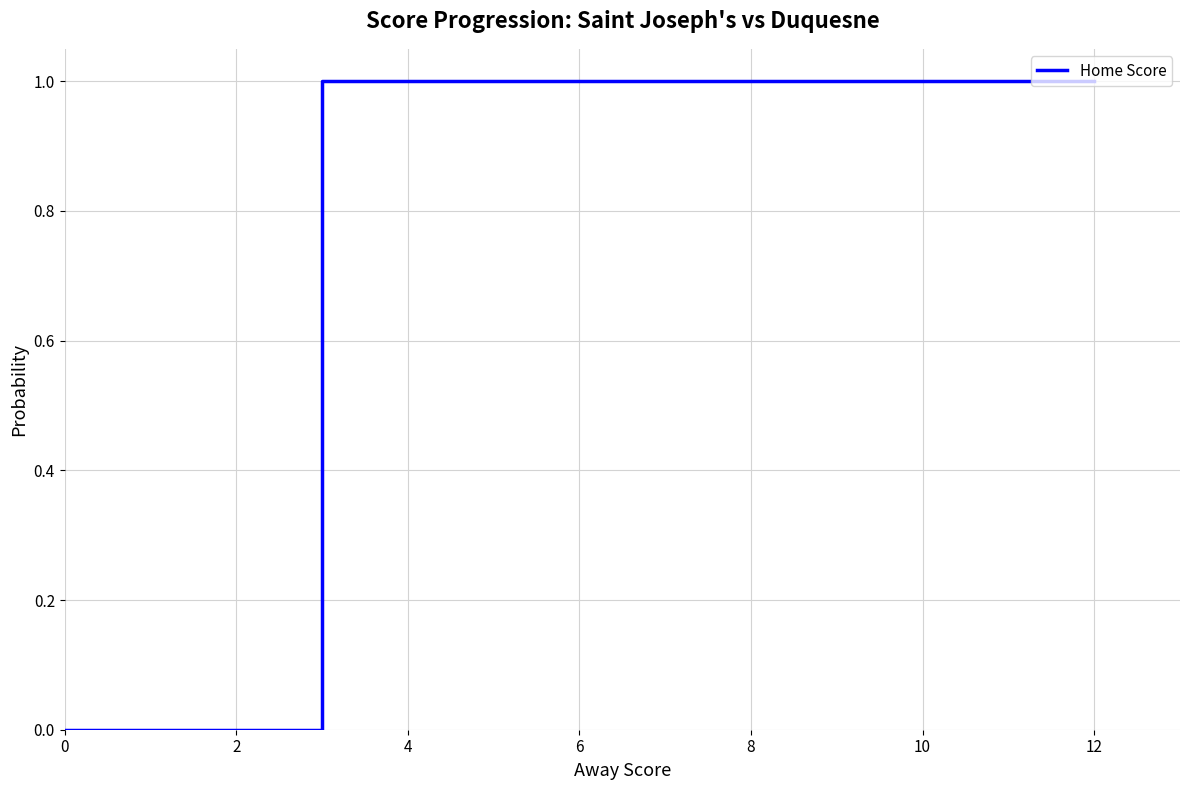

The chart shows a value of 1.5 at 16. True or false?

False